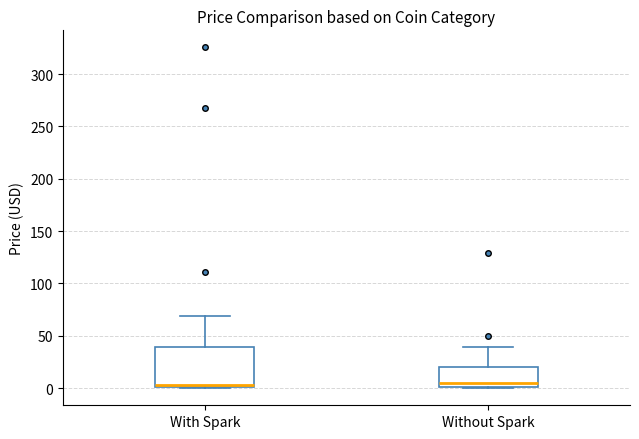

Comparing the boxes themselves (not the whiskers), which one is the tallest?

With Spark